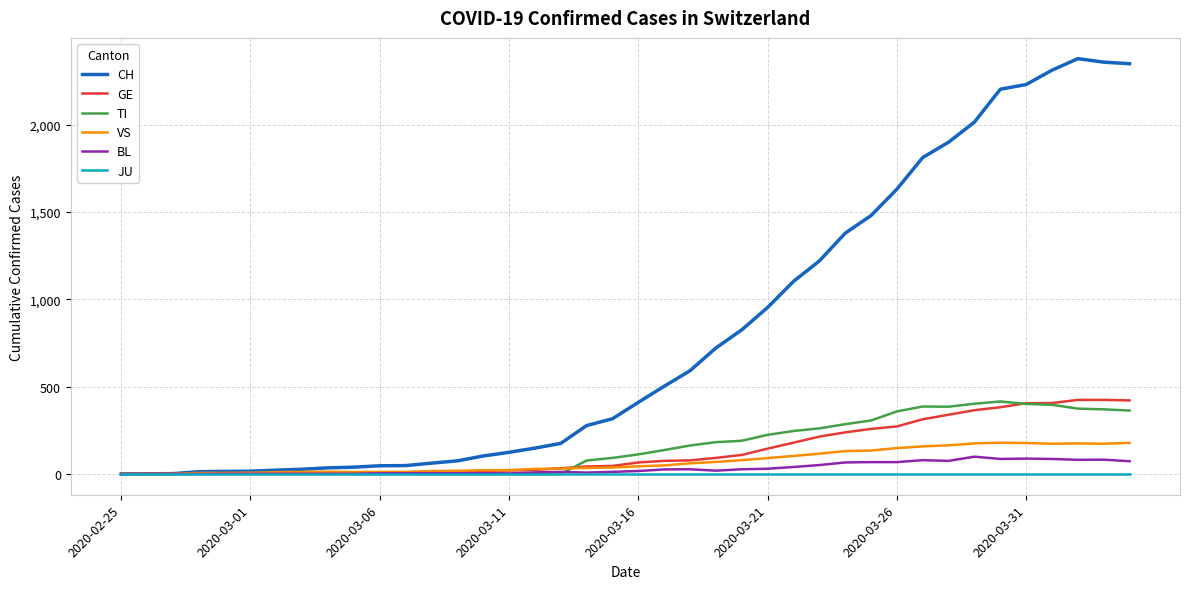

Which series has the largest total across all categories?

CH